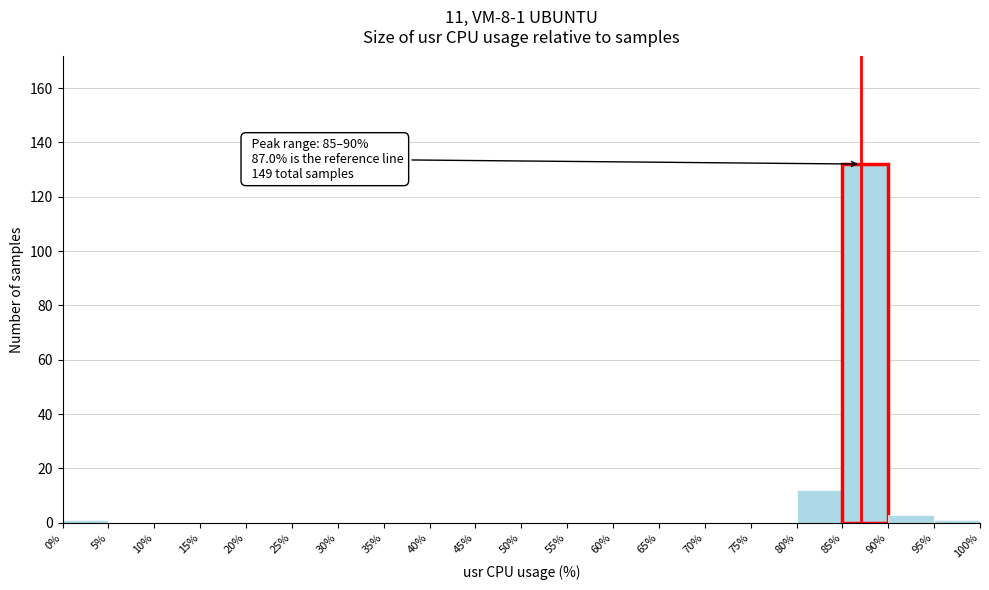

Over which range of the x-axis is the bar tallest?

85% to 90%